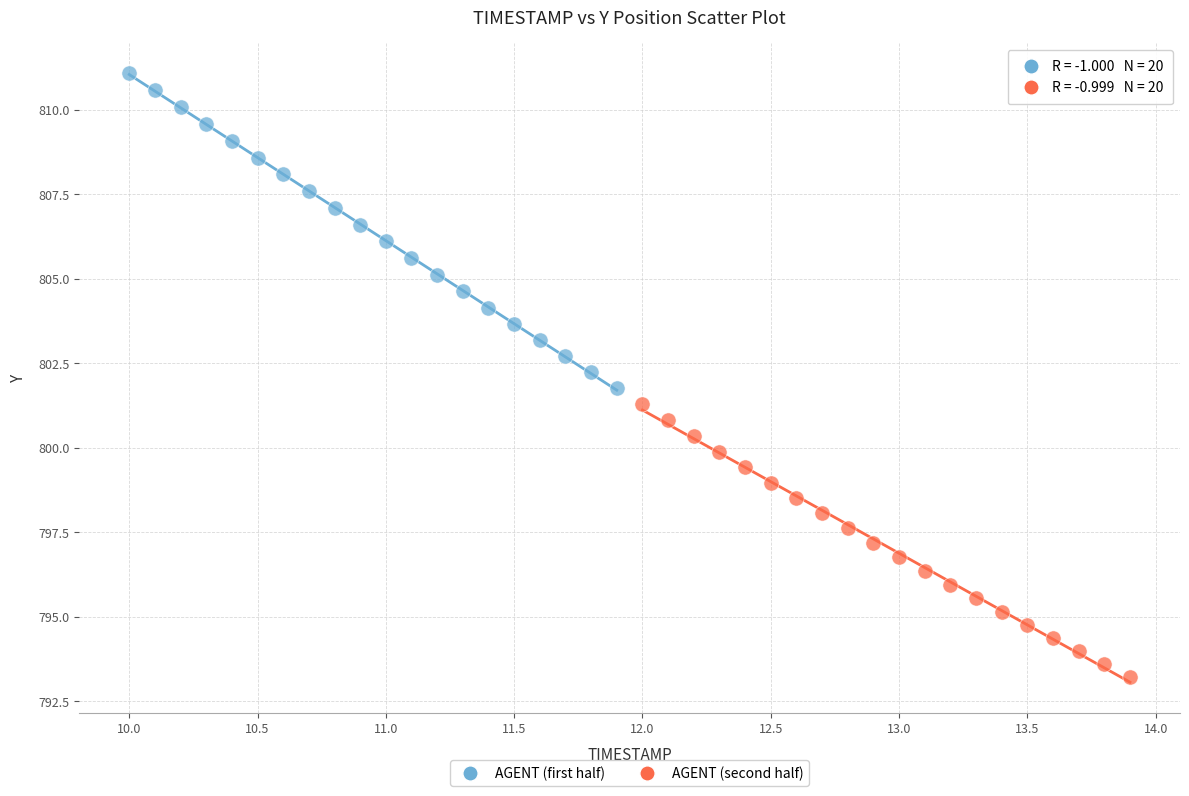

Which series contains the highest Y value?

AGENT (first half)